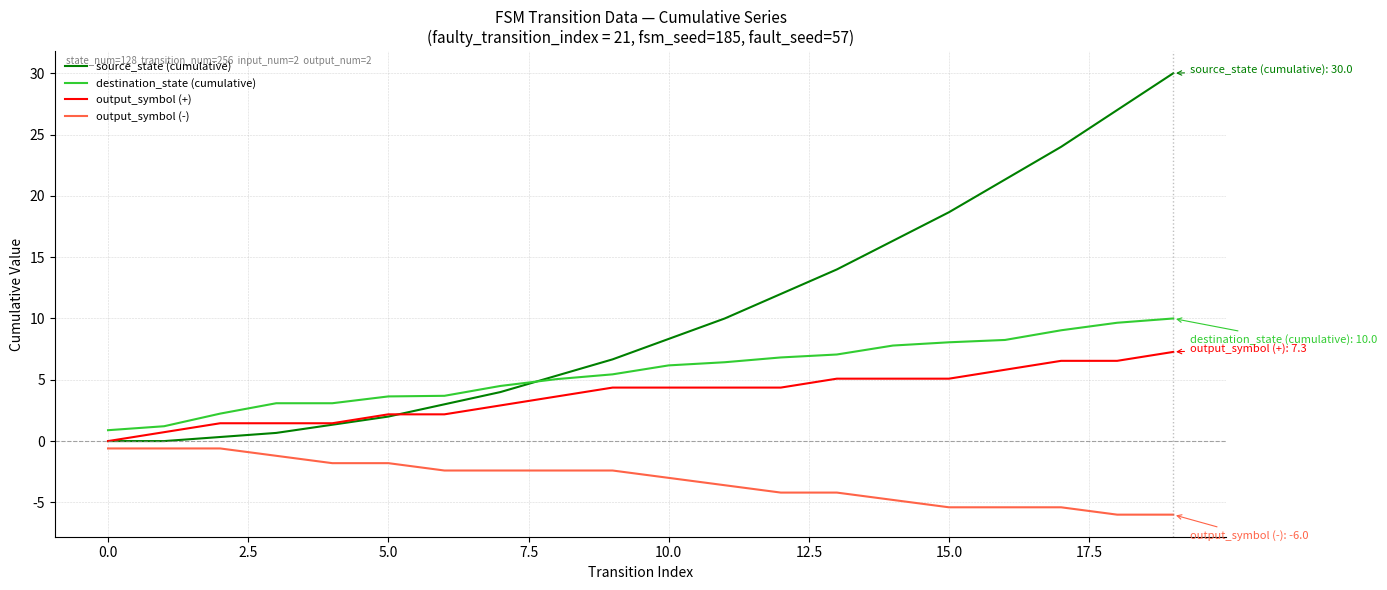

Does the chart have visible grid lines?

Yes